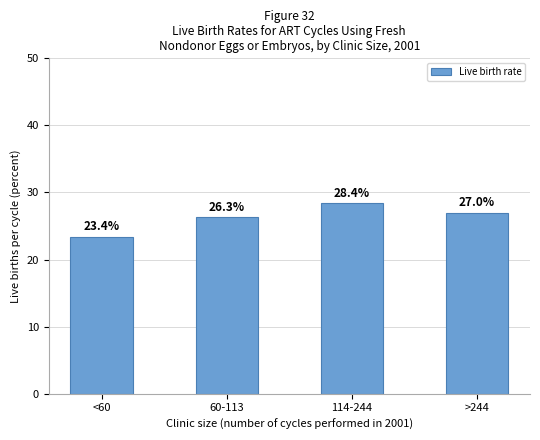

What is the label of the 3rd bar from the left?

114-244